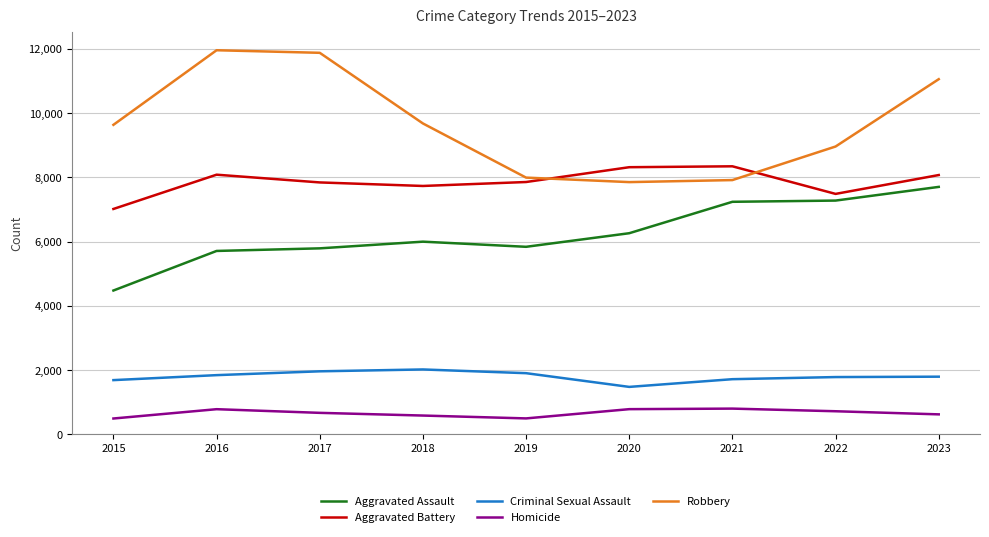

List the series in order of their peak value, highest first.

Robbery, Aggravated Battery, Aggravated Assault, Criminal Sexual Assault, Homicide